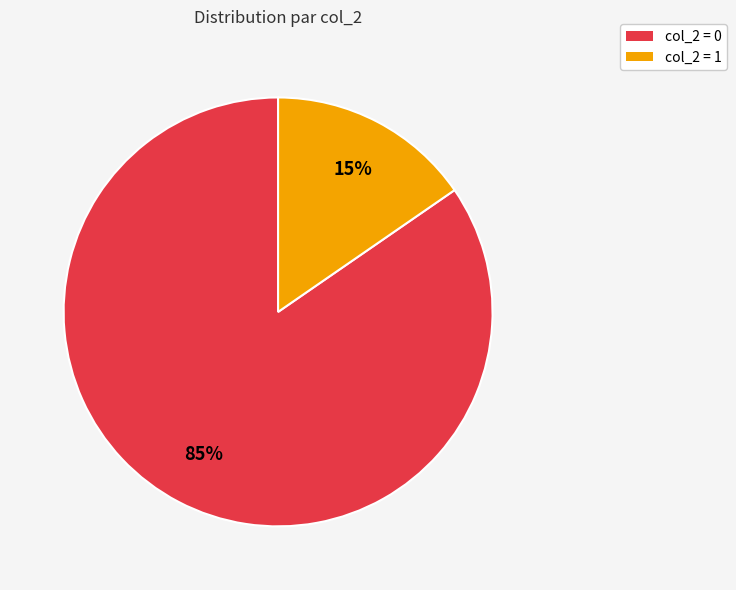

To the nearest percent, what is the combined percentage of col_2 = 0 and col_2 = 1?

100%